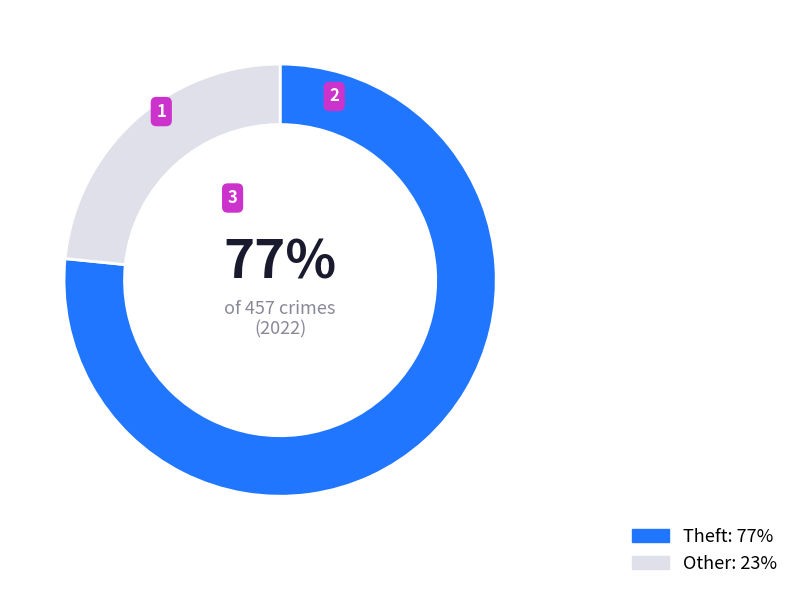

Is there any slice that represents more than half of the pie?

Yes